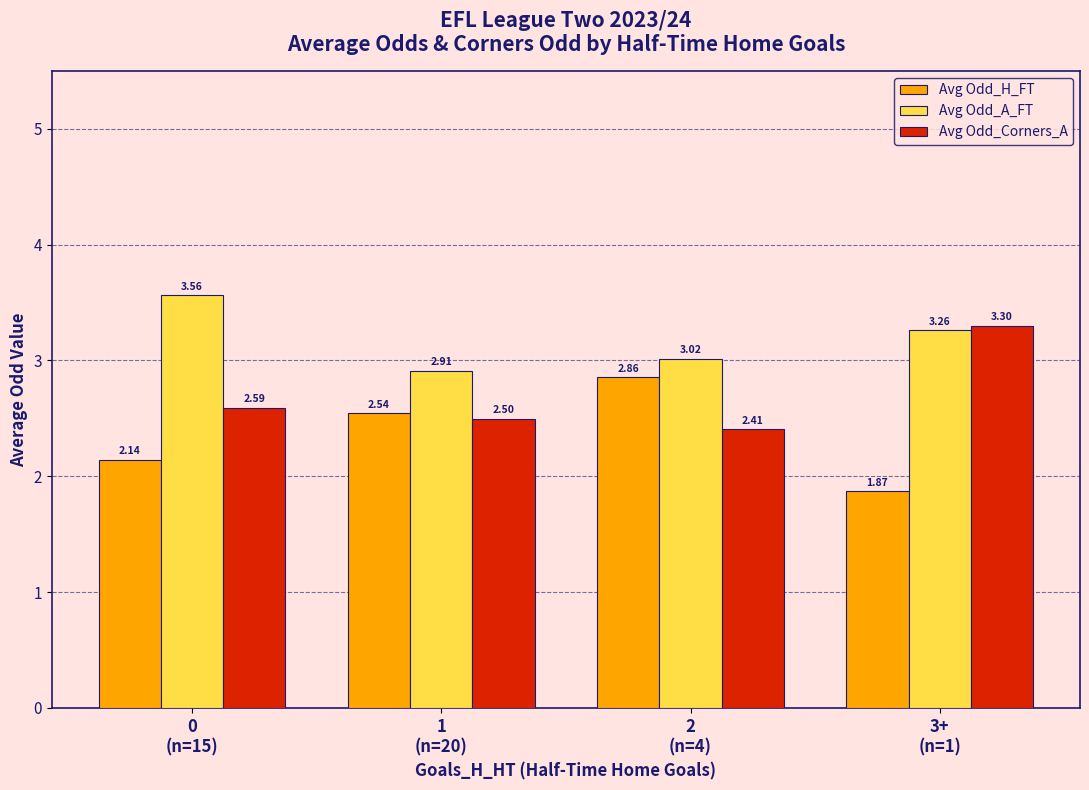

How many Avg Odd_H_FT values are between 2 and 3?

3